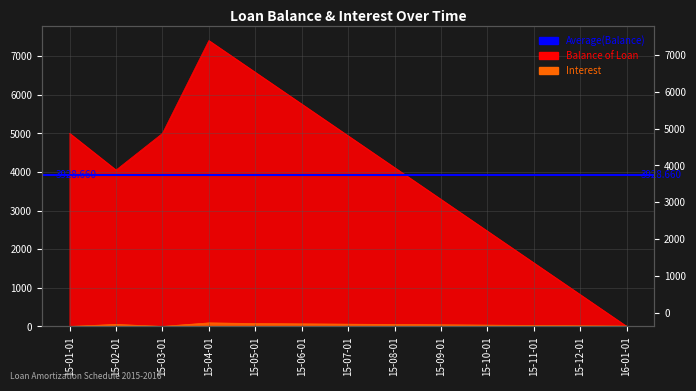

What value does the Interest series have at 15-10-01?

32.9